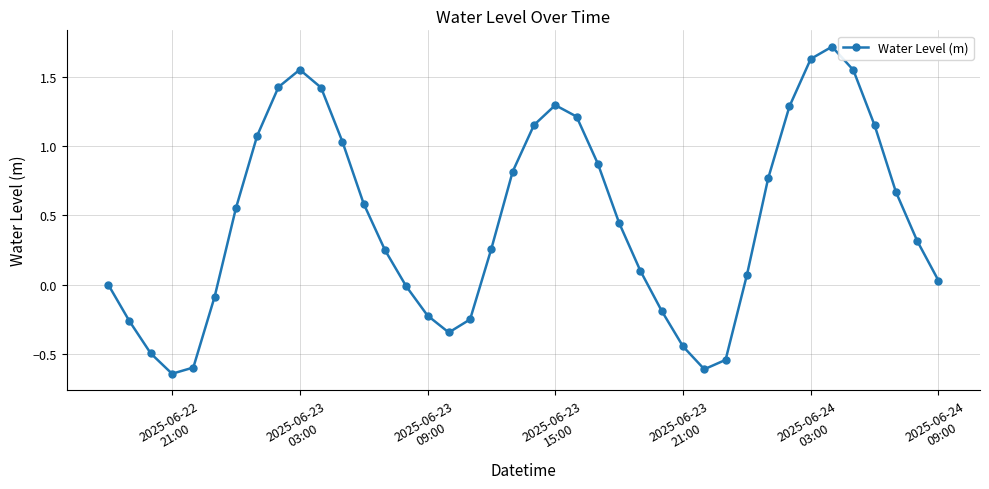

How many series are shown in this chart?

1